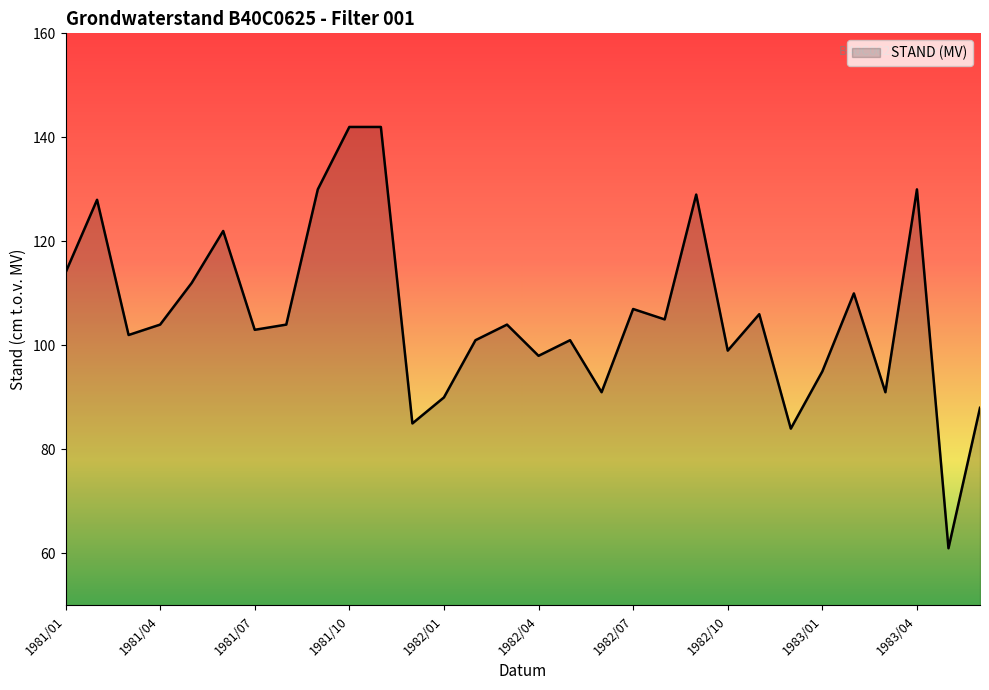

Reading right to left, list all the values displayed in this chart.

88	61	130	91	110	95	84	106	99	129	105	107	91	101	98	104	101	90	85	142	142	130	104	103	122	112	104	102	128	114